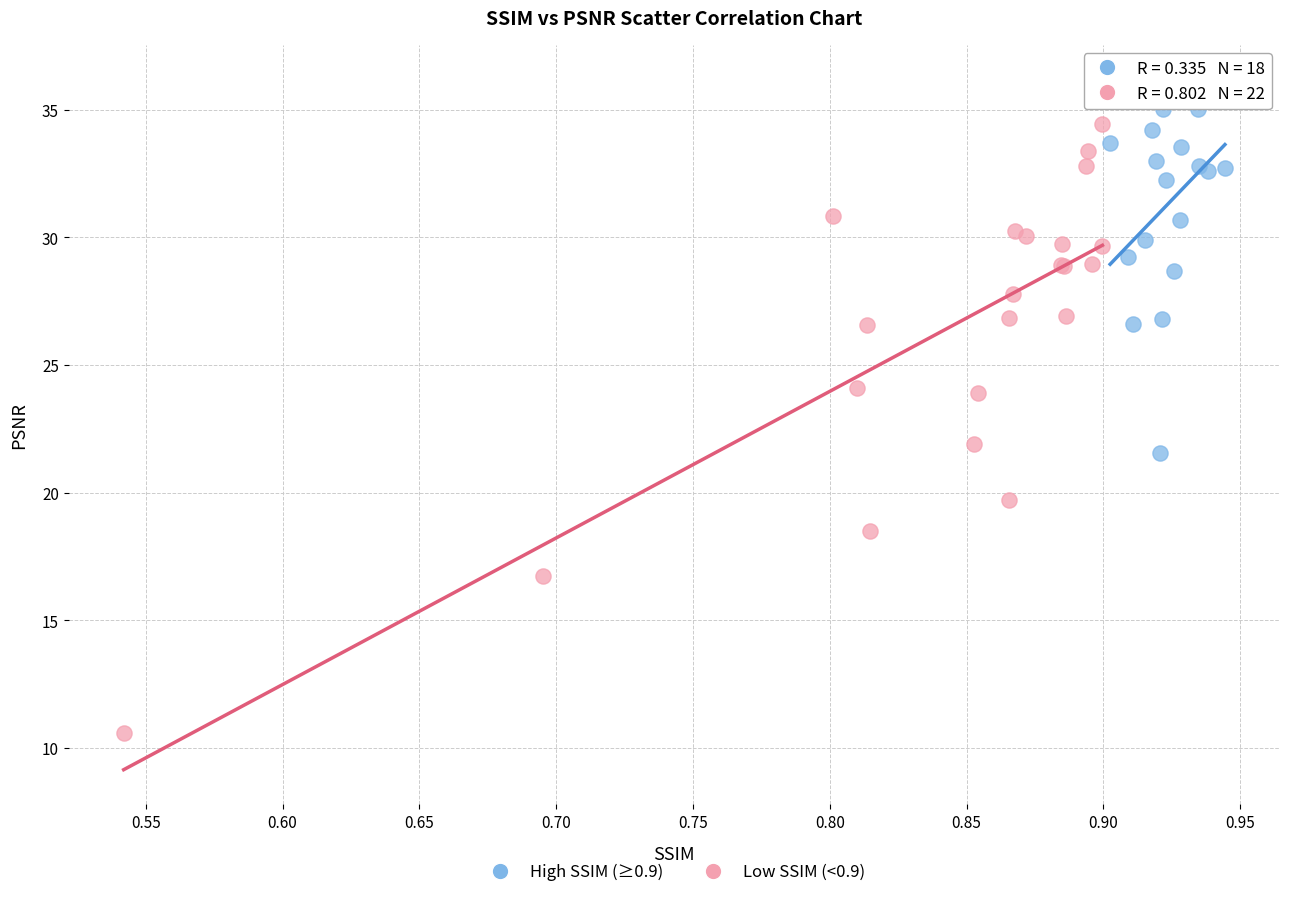

Which series has the largest Y range (max minus min)?

Low SSIM (<0.9)